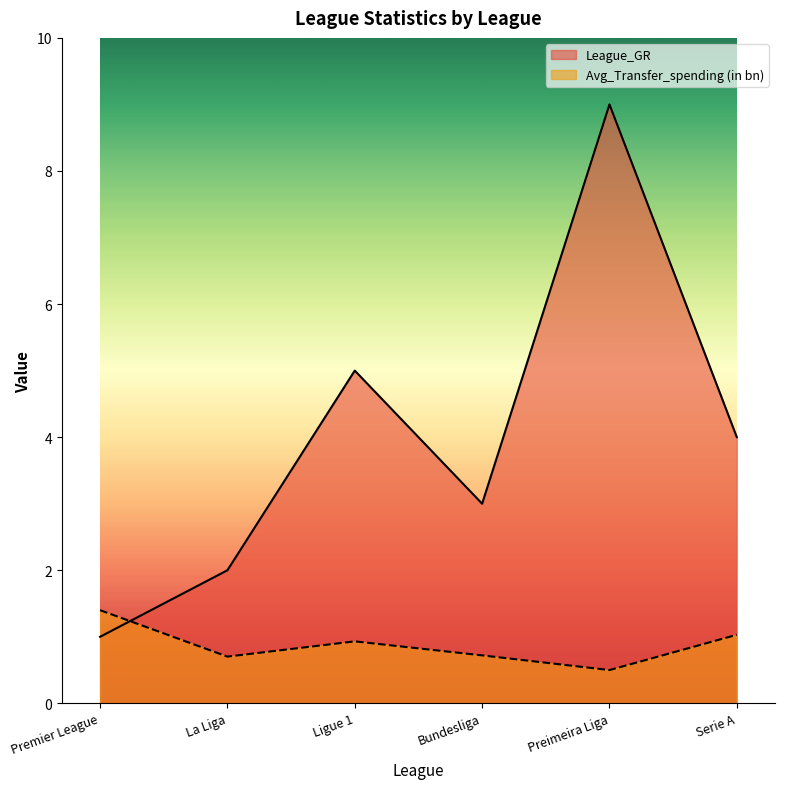

Does the chart have visible grid lines?

No